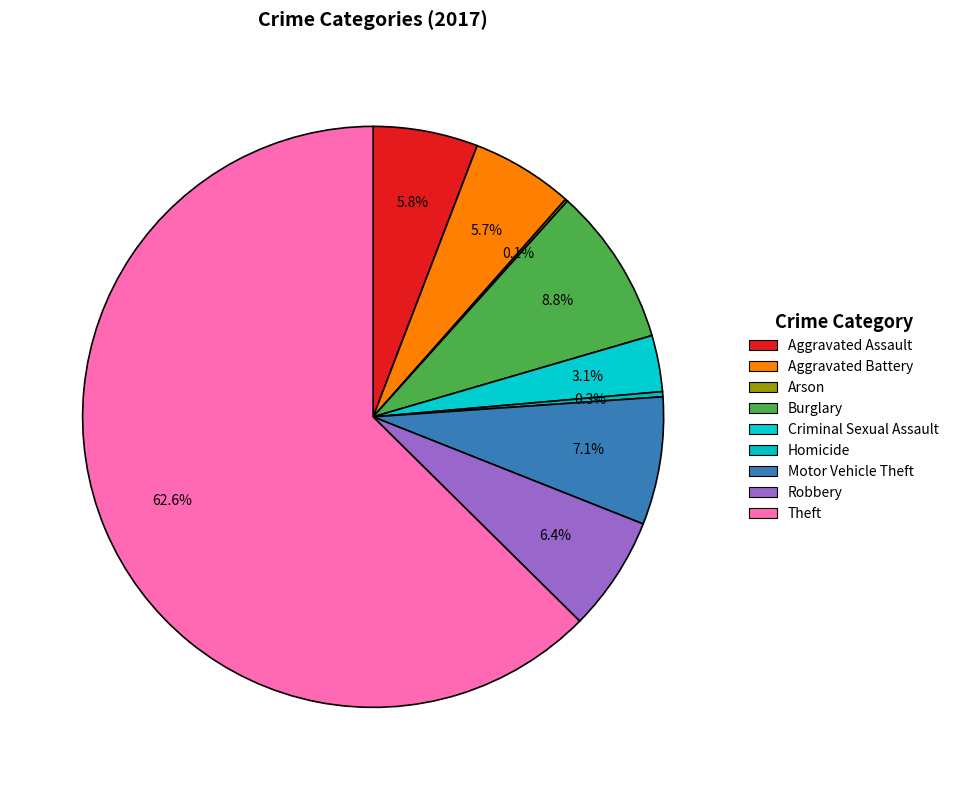

How many slices are in this pie chart?

9